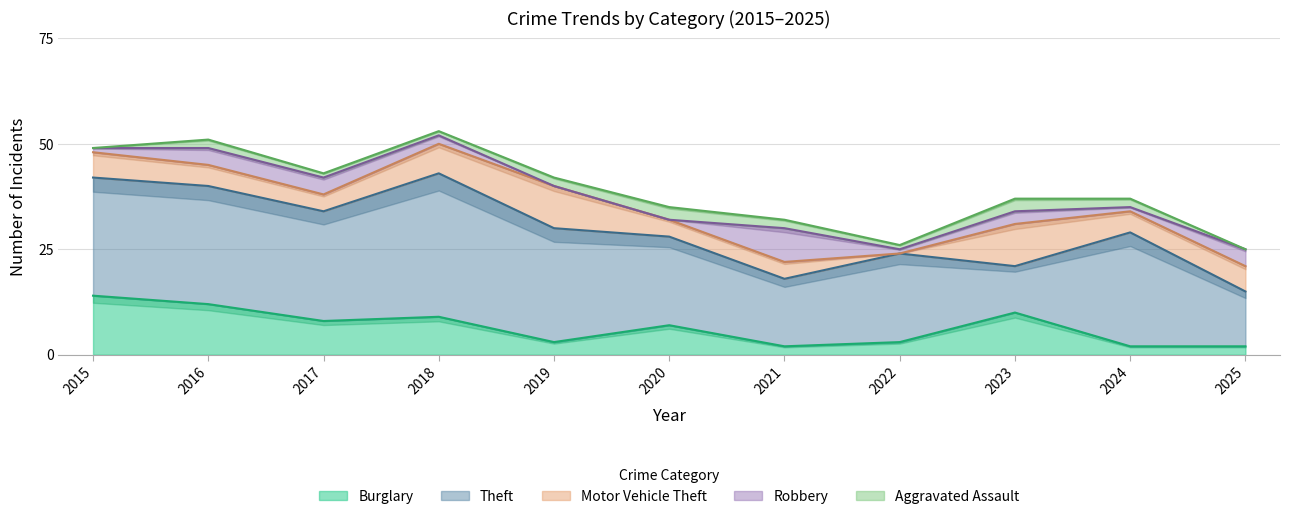

Does the chart have visible grid lines?

Yes